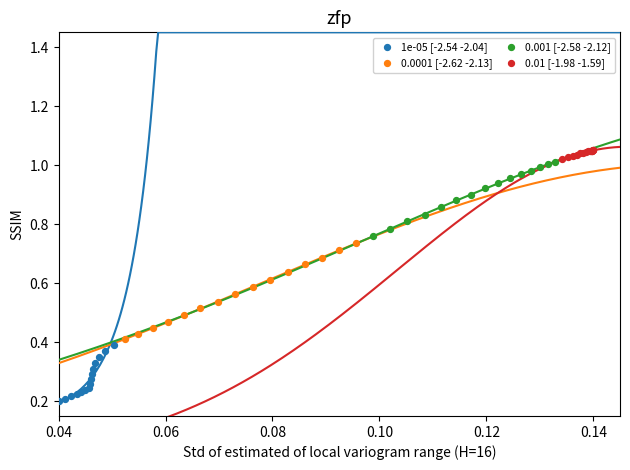

Which series reaches the minimum Y coordinate?

1e-05 [-2.54 -2.04]